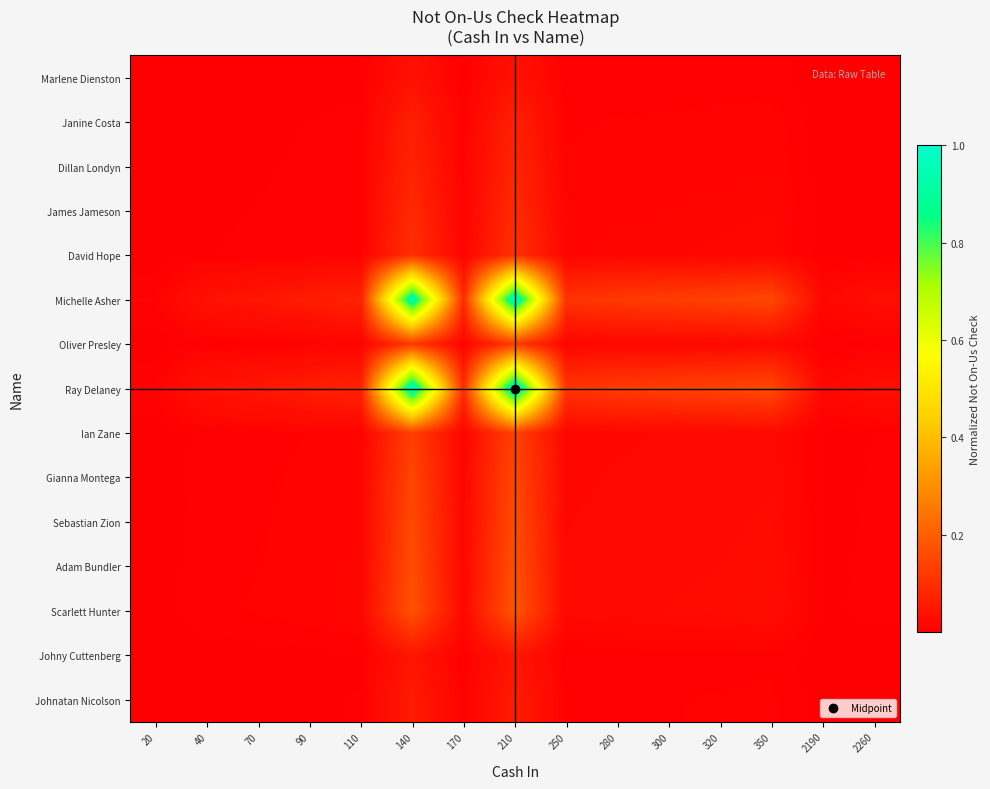

How many distinct data groups are displayed?

15